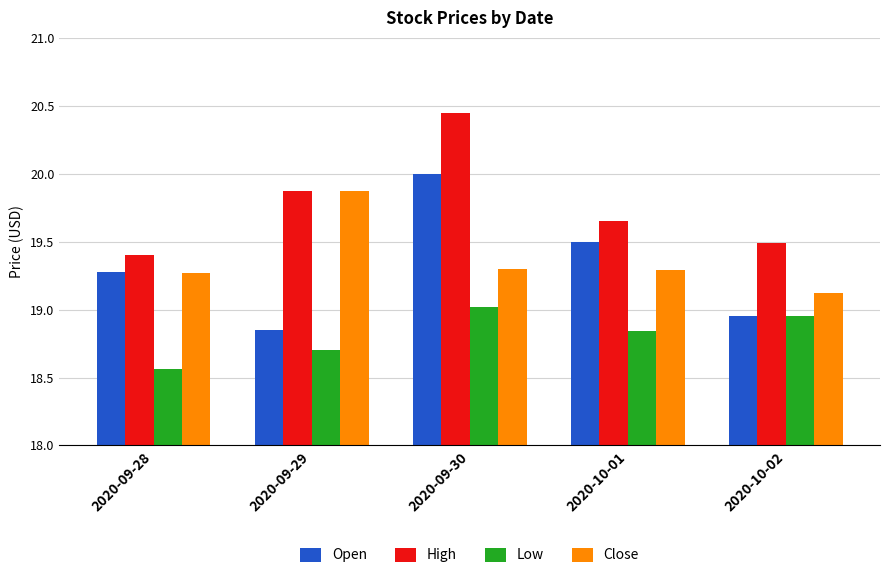

Where is Low nearest to the value 18?

2020-09-28